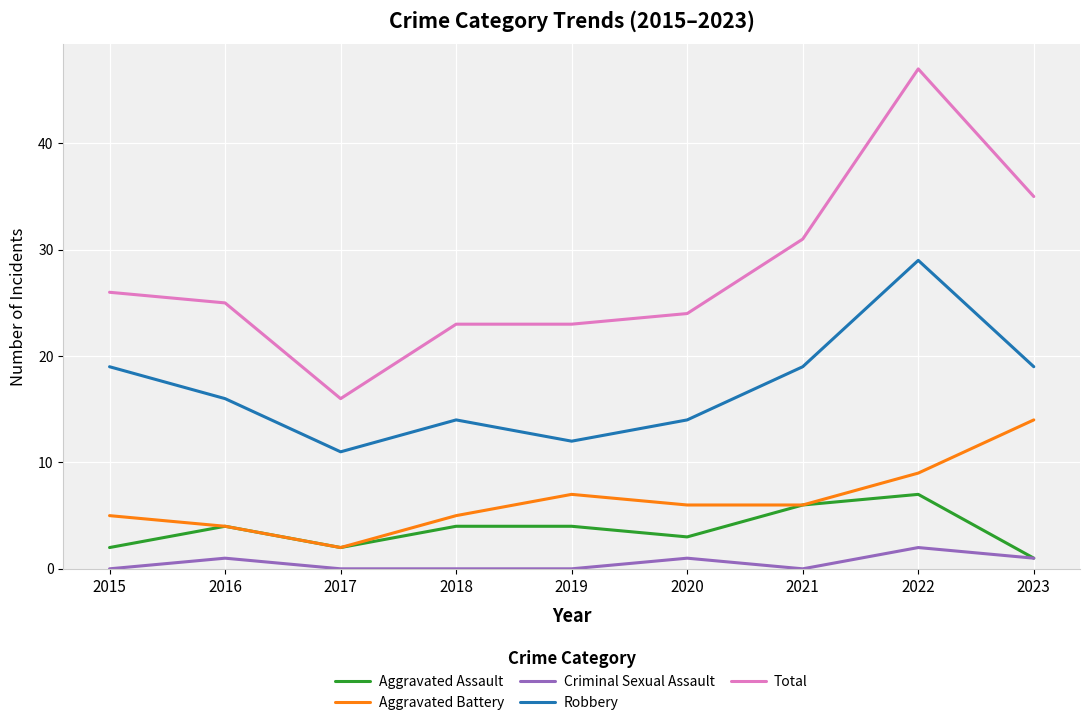

Read the Aggravated Assault value at 2020.

3